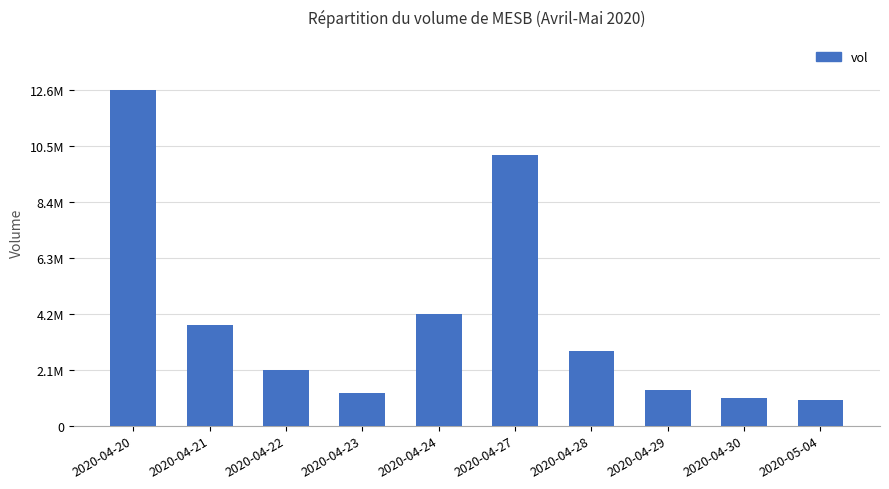

List the labels in order of value, smallest first.

2020-05-04, 2020-04-30, 2020-04-23, 2020-04-29, 2020-04-22, 2020-04-28, 2020-04-21, 2020-04-24, 2020-04-27, 2020-04-20